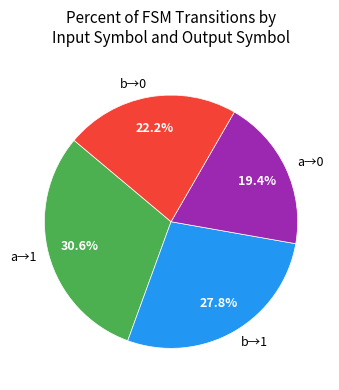

Which slice is the largest?

a→1